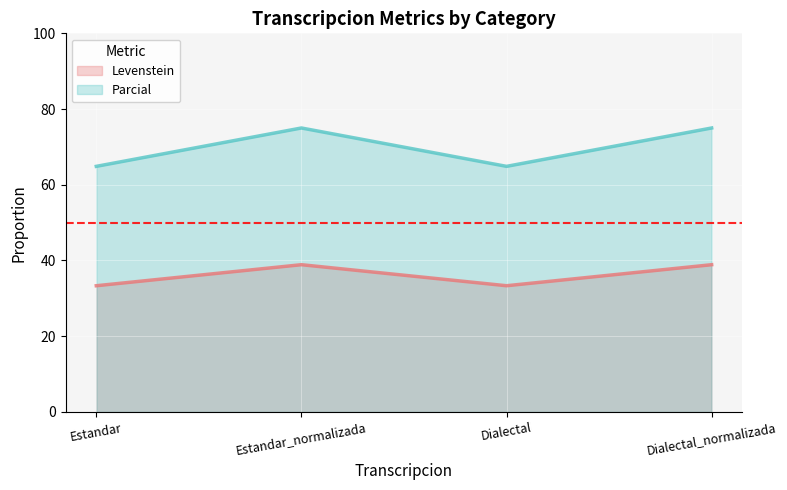

What is the total value across all series at Estandar?

98.2